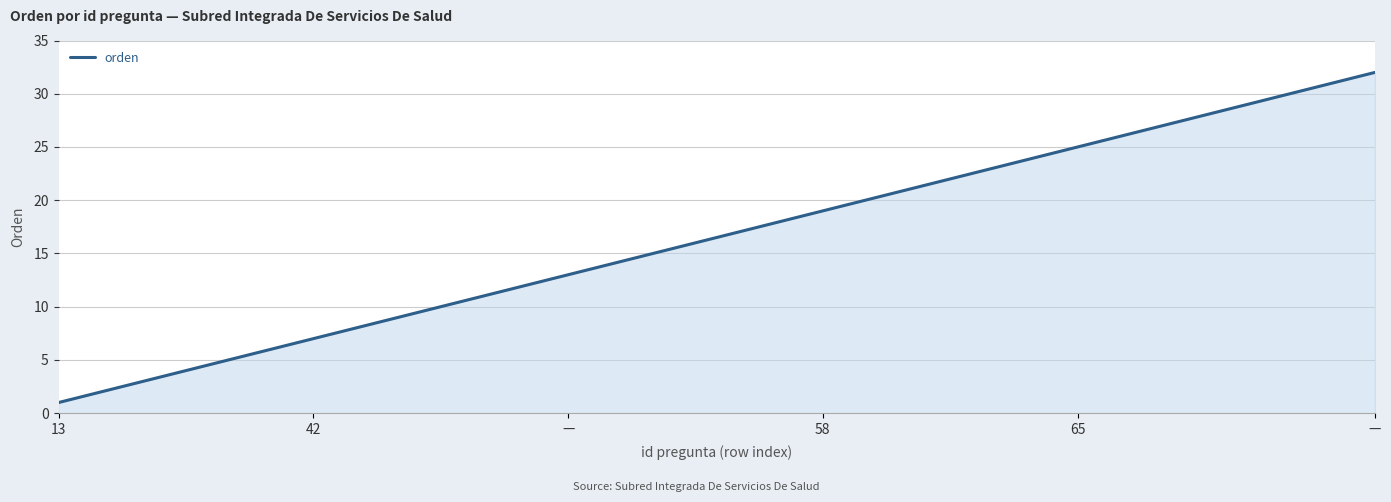

What is the difference between the maximum and minimum values?

31